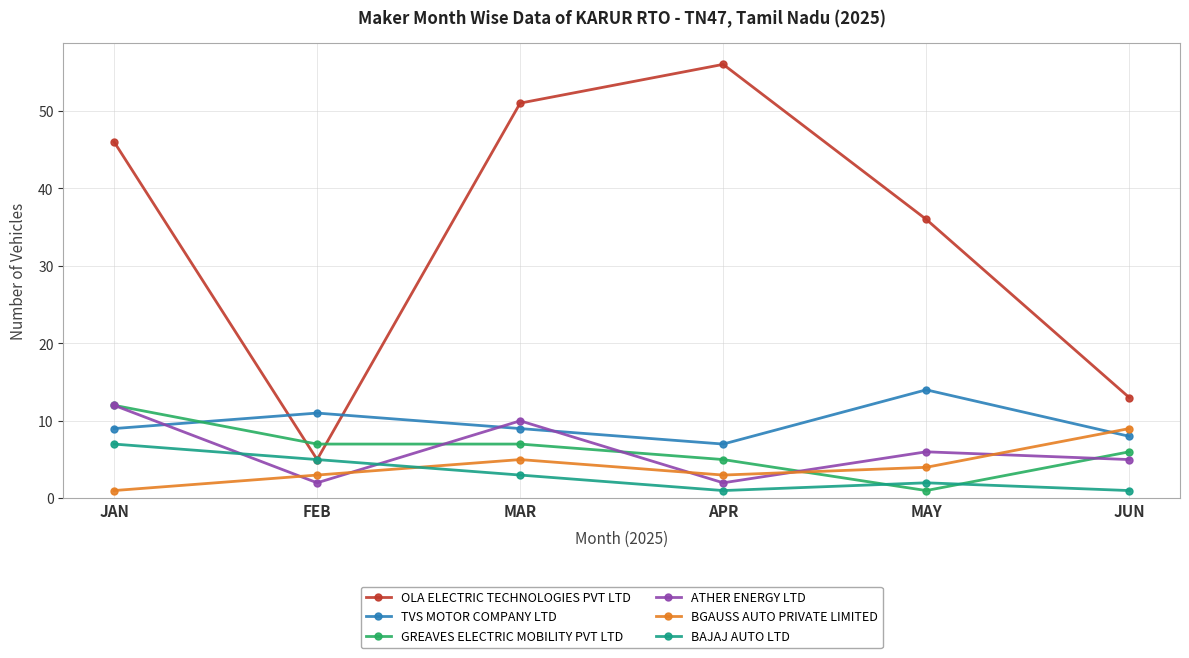

True or false: TVS MOTOR COMPANY LTD has more than 2 interior local peaks.

False